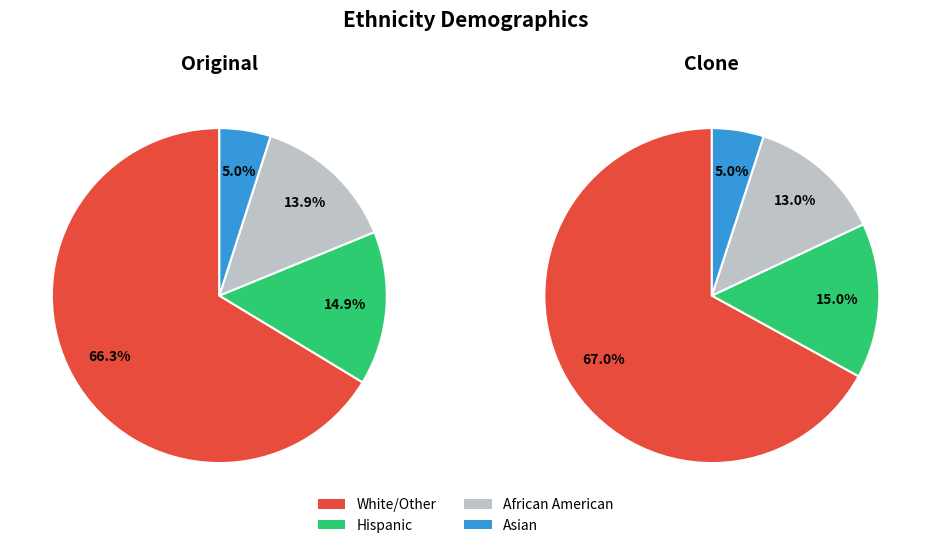

What percentage is the African American slice, to the nearest percent?

14%